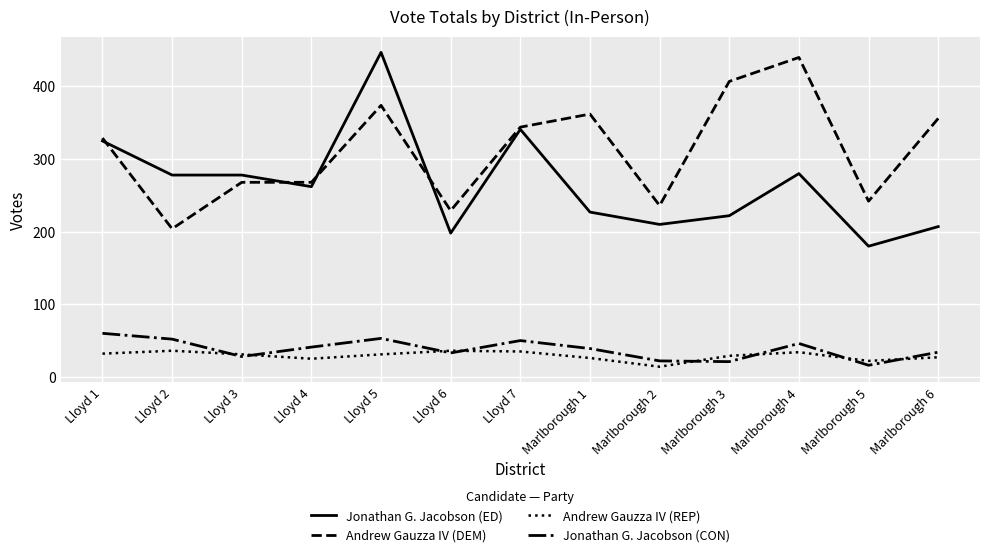

Where is the first local minimum for Andrew Gauzza IV (REP)?

Lloyd 4